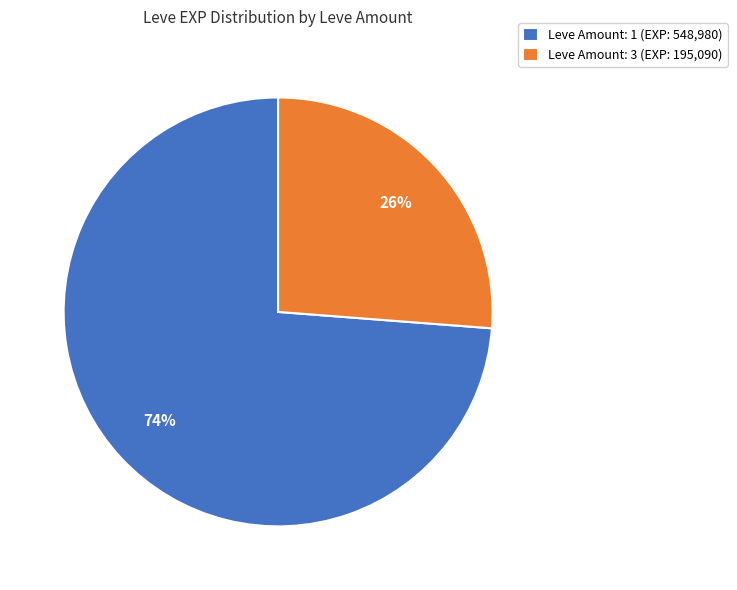

What is the smallest slice in the pie chart?

Leve Amount: 3 (EXP: 195,090)